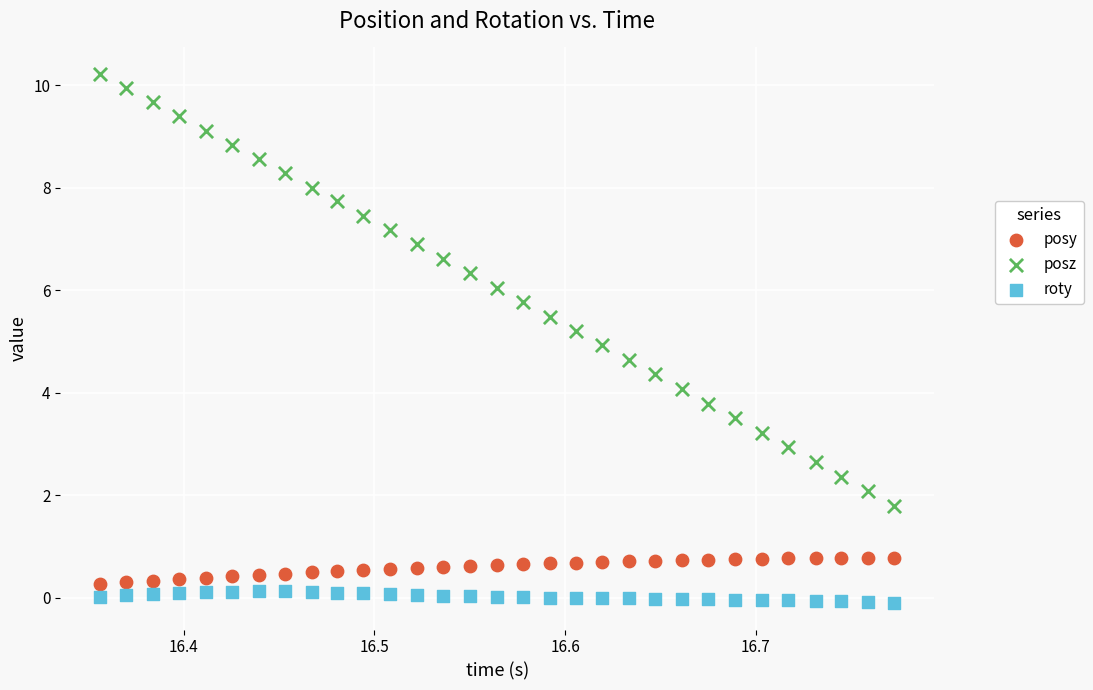

Which series has the widest spread of Y values?

posz